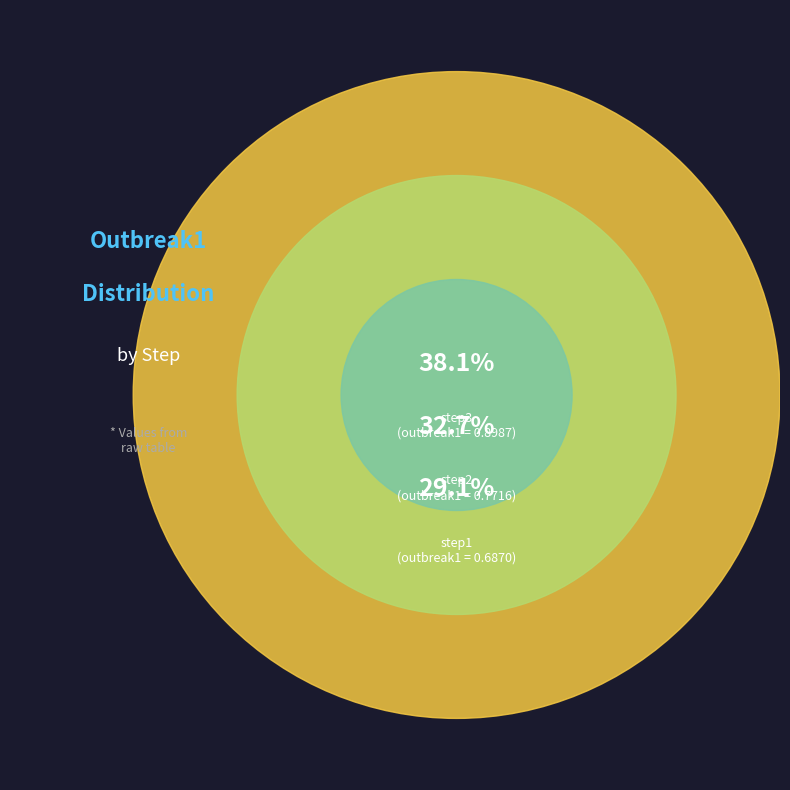

Which category has the biggest portion of the pie?

step3